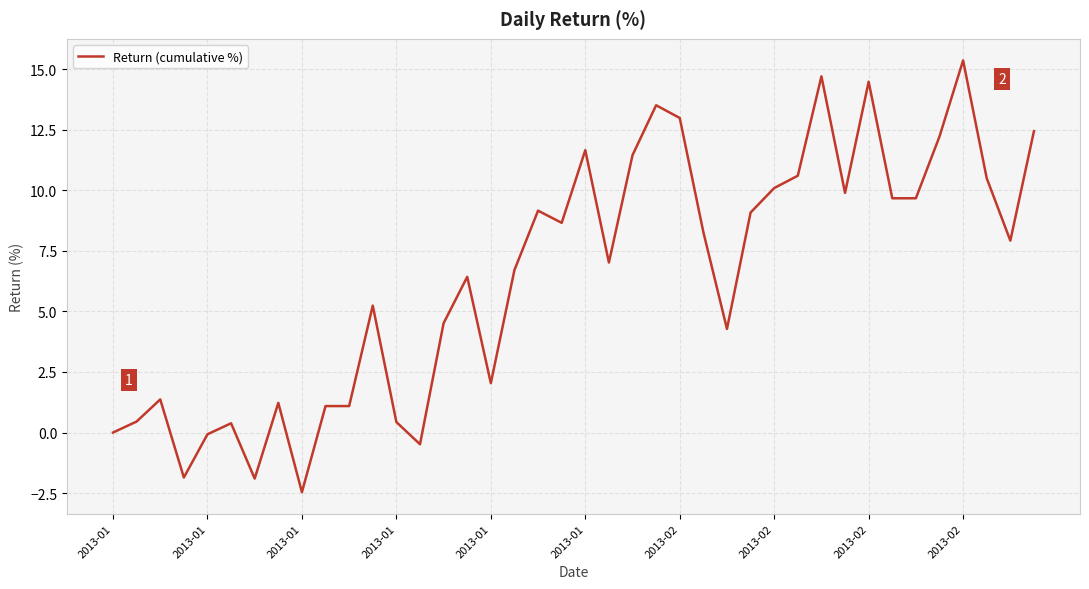

What is the difference between the maximum and minimum values?

17.8